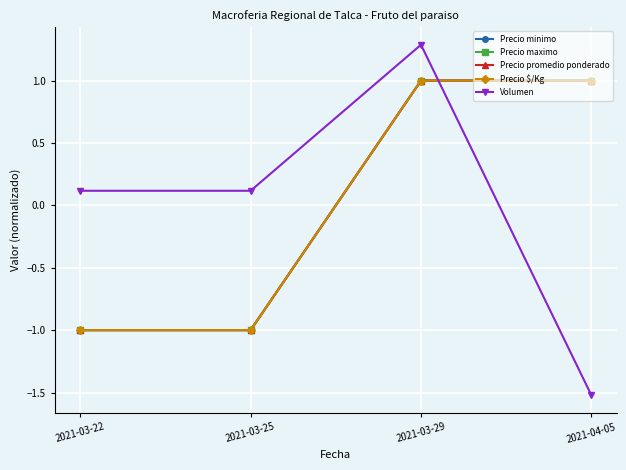

What value does the Volumen series have at 2021-03-22?

0.1